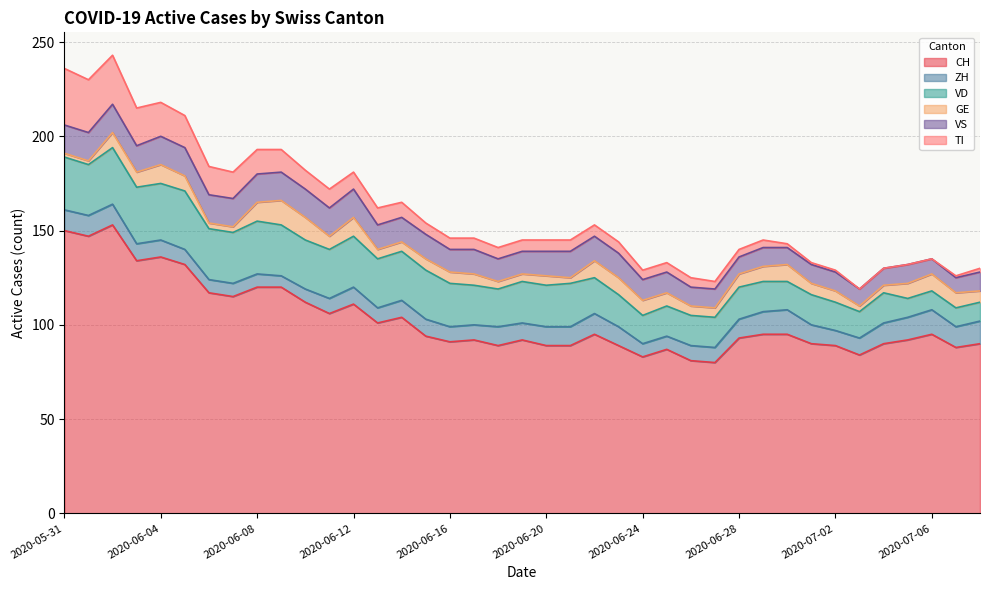

Which series has the largest total across all categories?

CH